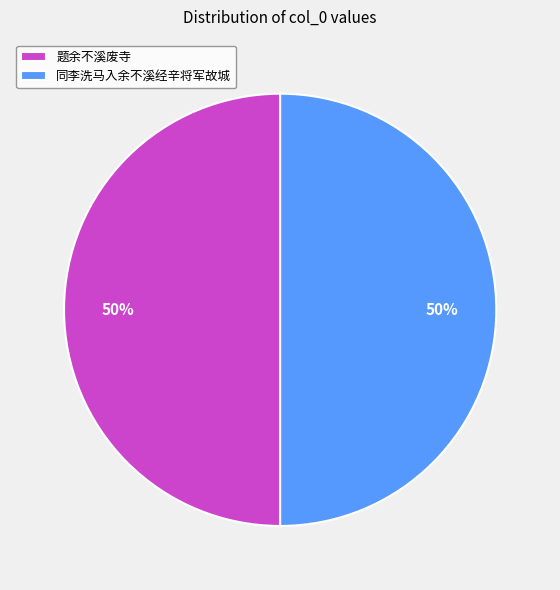

What is the ratio of the value at 同李洗马入余不溪经辛将军故城 to the value at 题余不溪废寺?

1.0